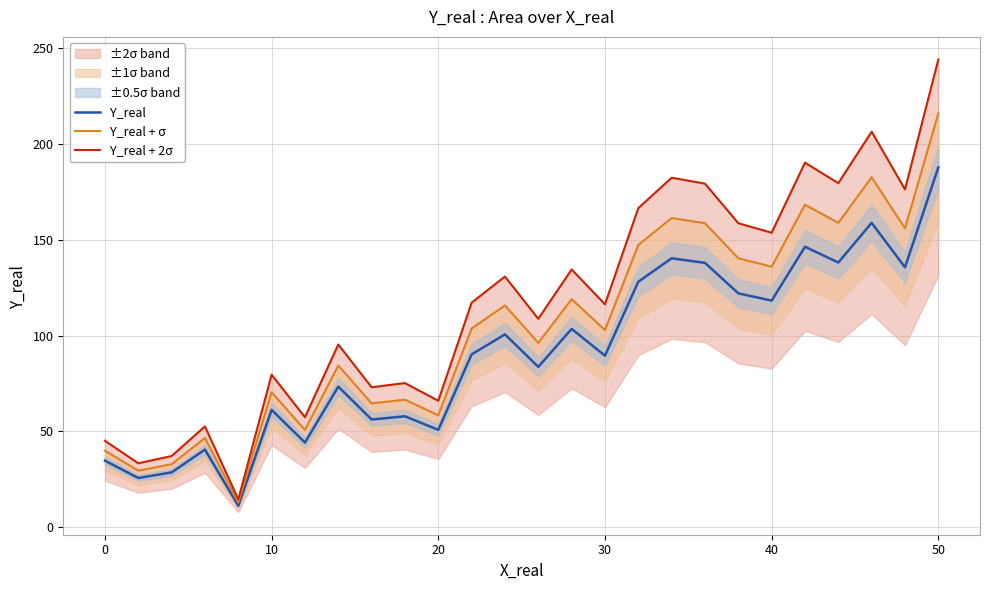

What is the highest value of the Y_real series?

187.8